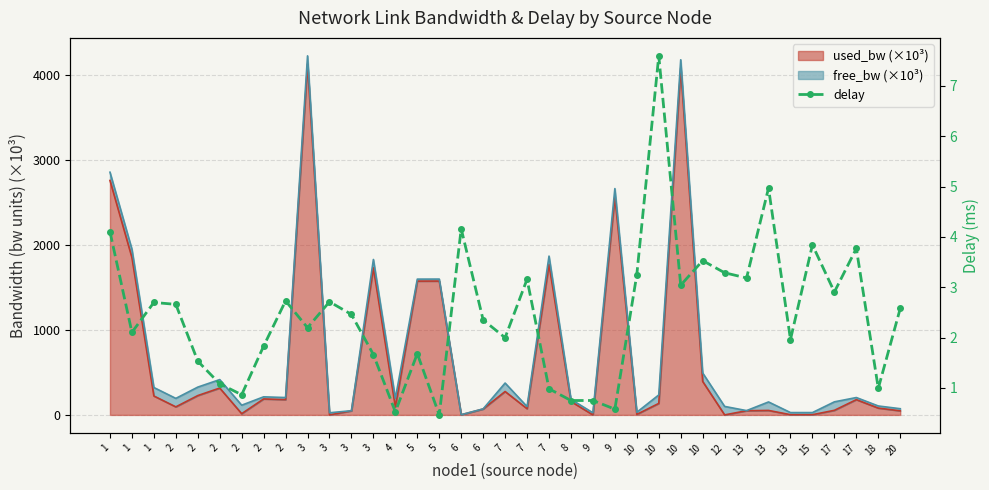

How many values are below 2?

15